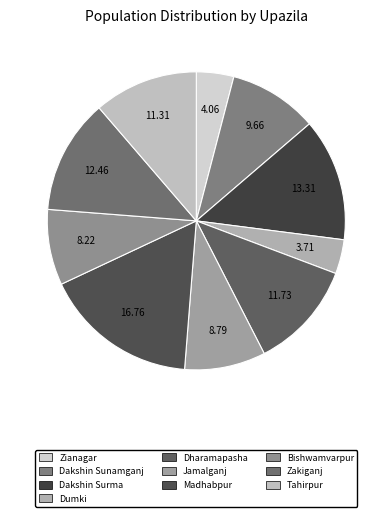

Rank the categories by value from highest to lowest.

Madhabpur Upazila, Dakshin Surma Upazila, Zakiganj Upazila, Dharamapasha Upazila, Tahirpur Upazila, Dakshin Sunamganj Upazila, Jamalganj Upazila, Bishwamvarpur Upazila, Zianagar Upazila, Dumki Upazila